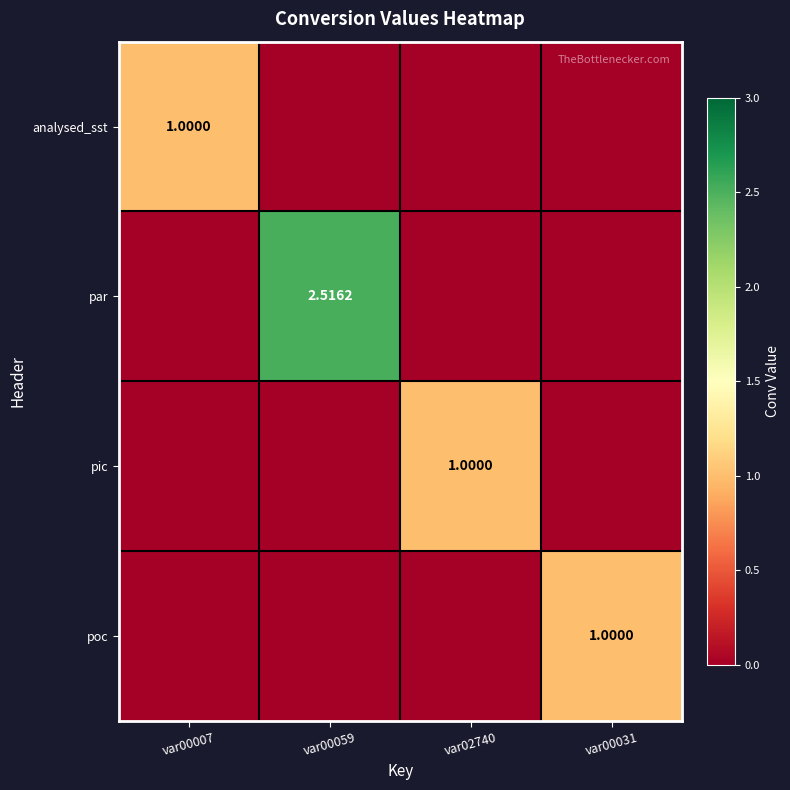

Rank the series by their maximum value, from highest to lowest.

par, analysed_sst, pic, poc